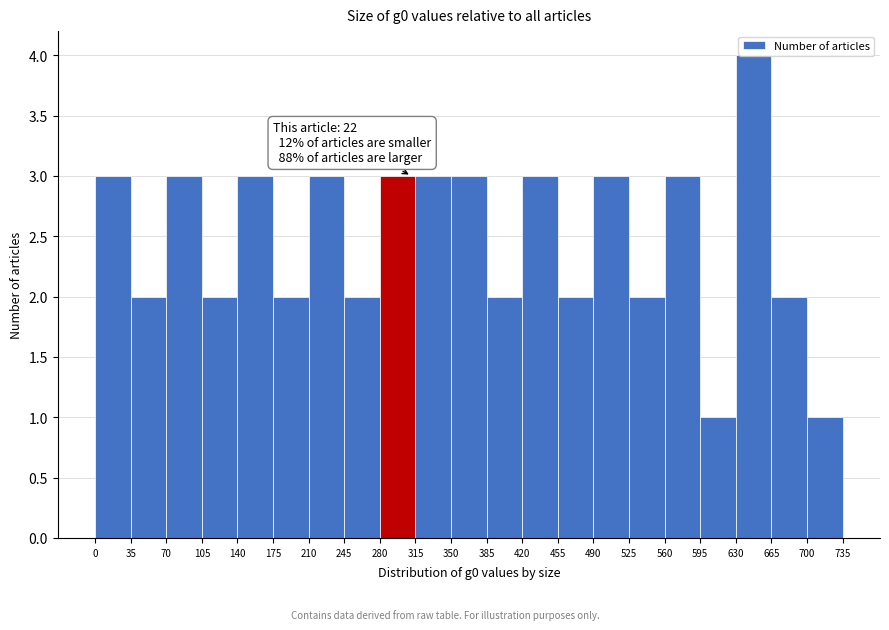

Which range on the x-axis has the tallest bar?

630 to 665